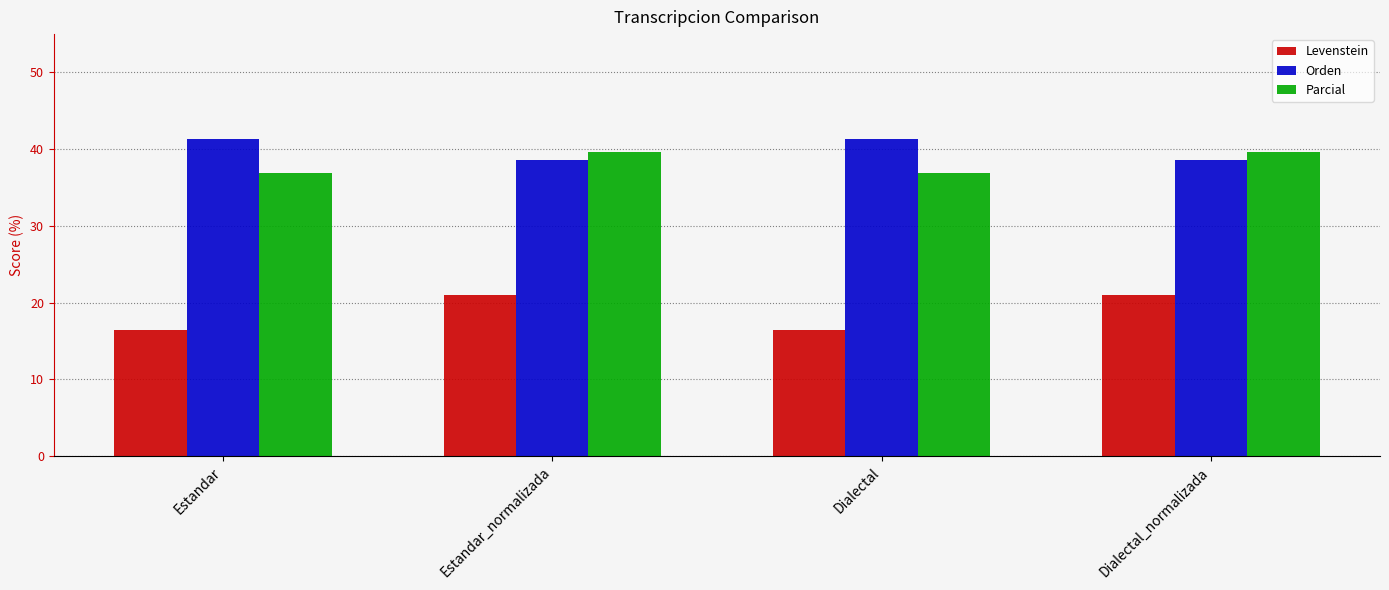

The value of Orden at Estandar_normalizada is 38.6. True or false?

True